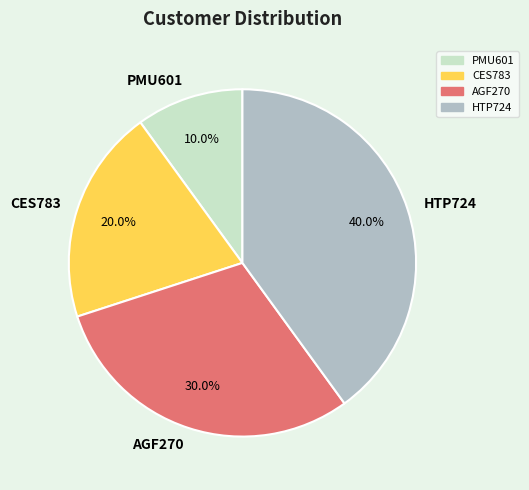

Is the sum of AGF270 and HTP724 greater than half?

Yes